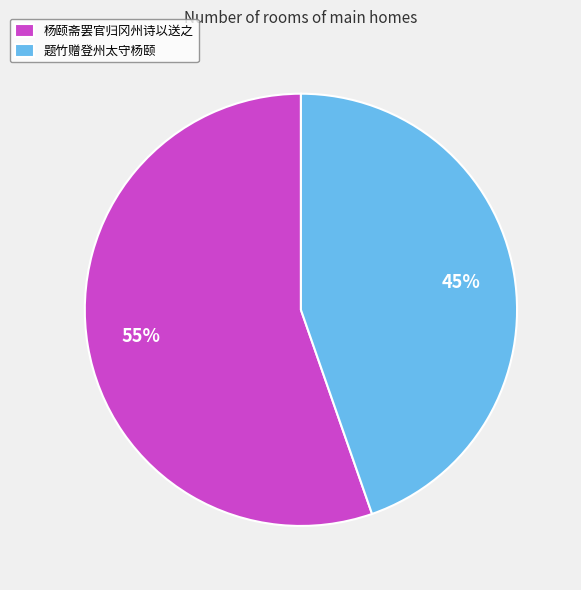

What is the smallest slice in the pie chart?

题竹赠登州太守杨颐